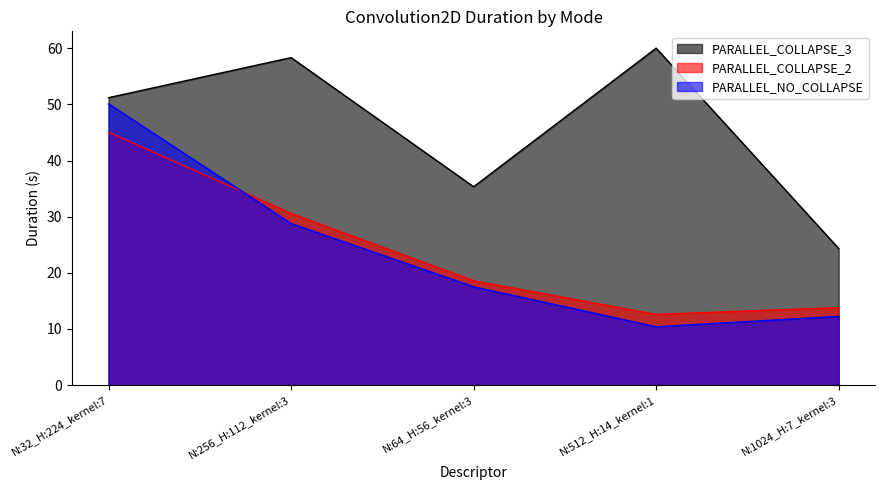

Where is PARALLEL_NO_COLLAPSE nearest to the value 30?

N:256_H:112_kernel:3